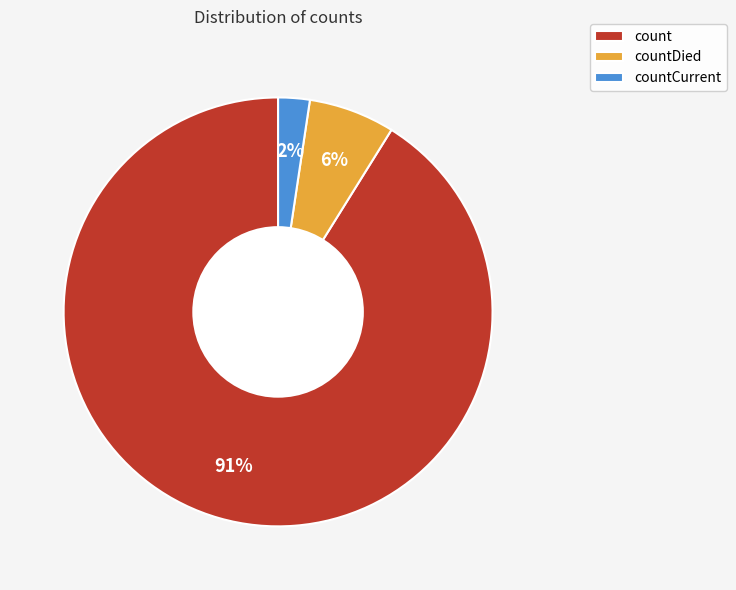

To the nearest percent, what percentage of the pie is countDied?

6%